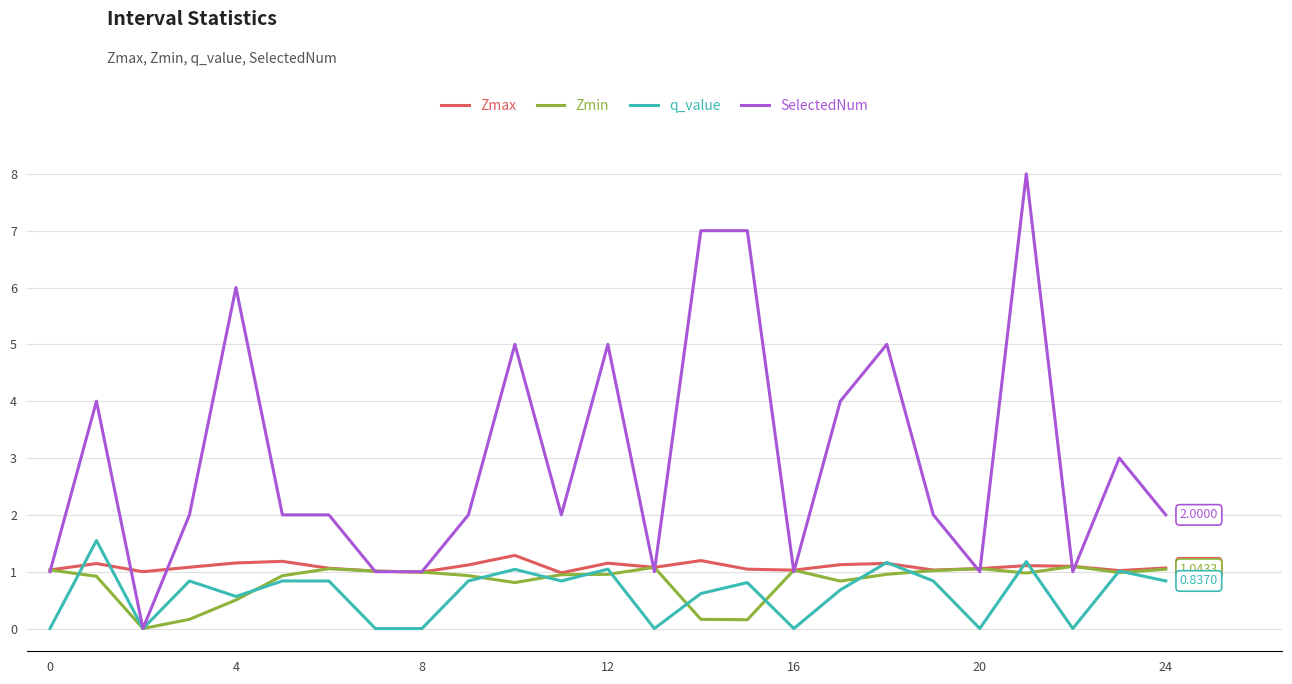

Which series has the largest range (max minus min)?

SelectedNum